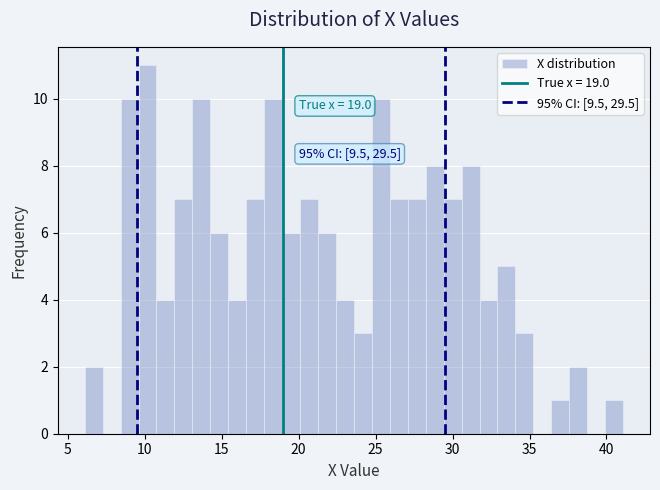

Read against the x-axis, roughly where is the centre of the tallest bar?

10.0